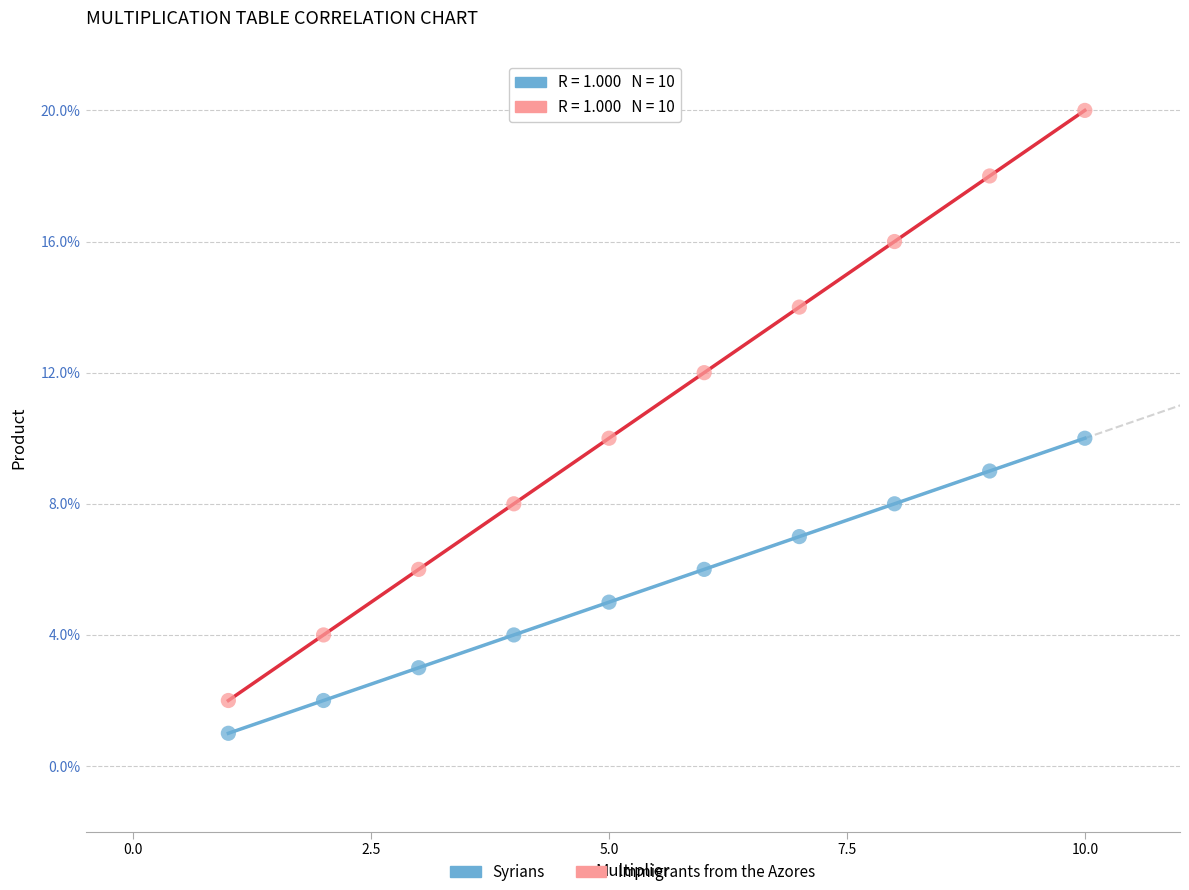

Across all data points, what is the range of Y values (max minus min)?

19